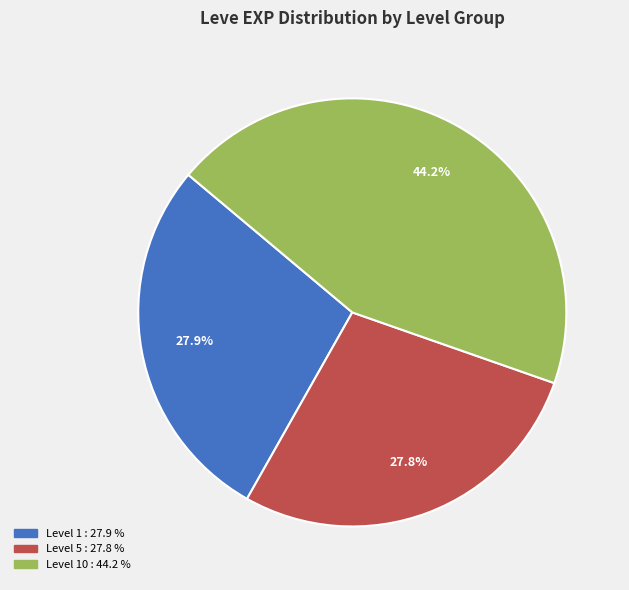

How many slices are in this pie chart?

3